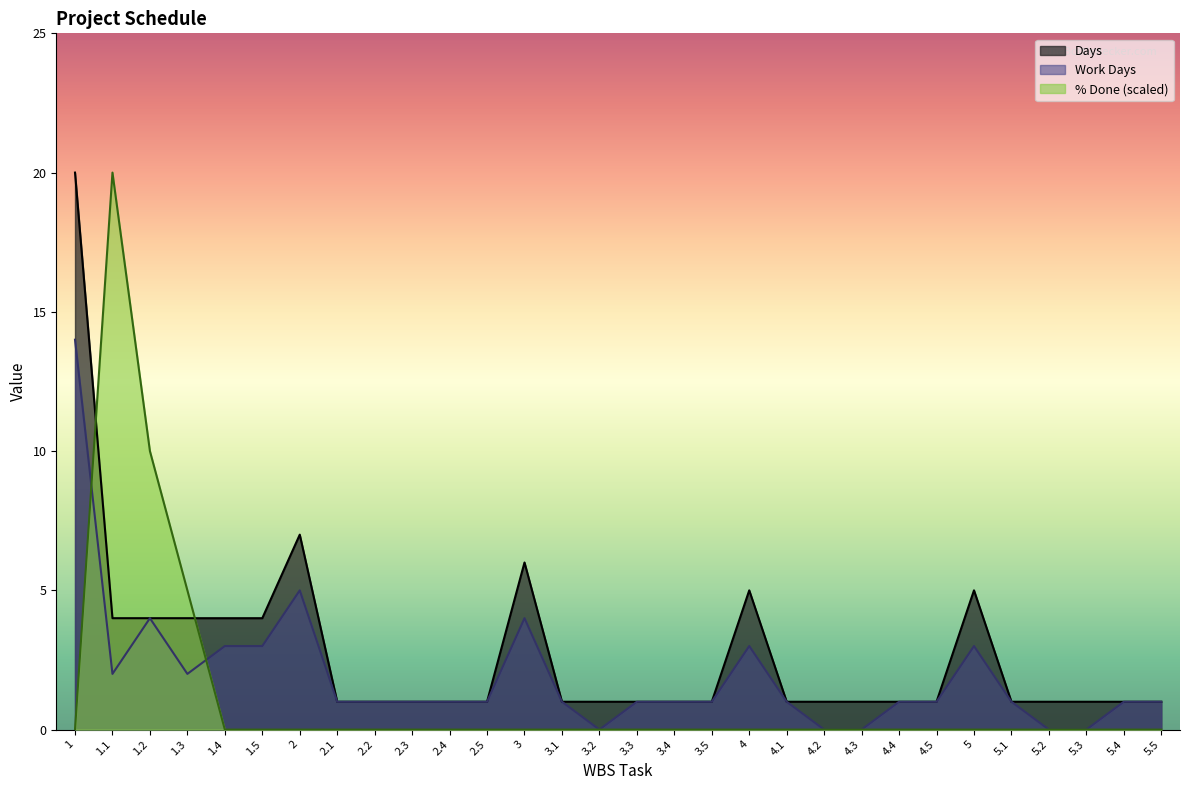

Where is the first local maximum for % Done?

1.1